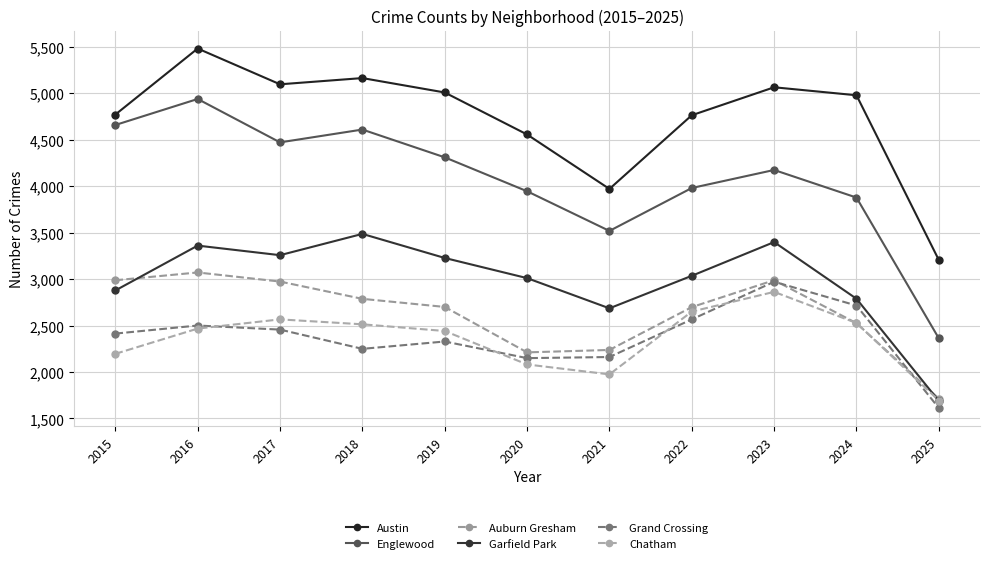

The value of Austin at 2016 is 1737. True or false?

False